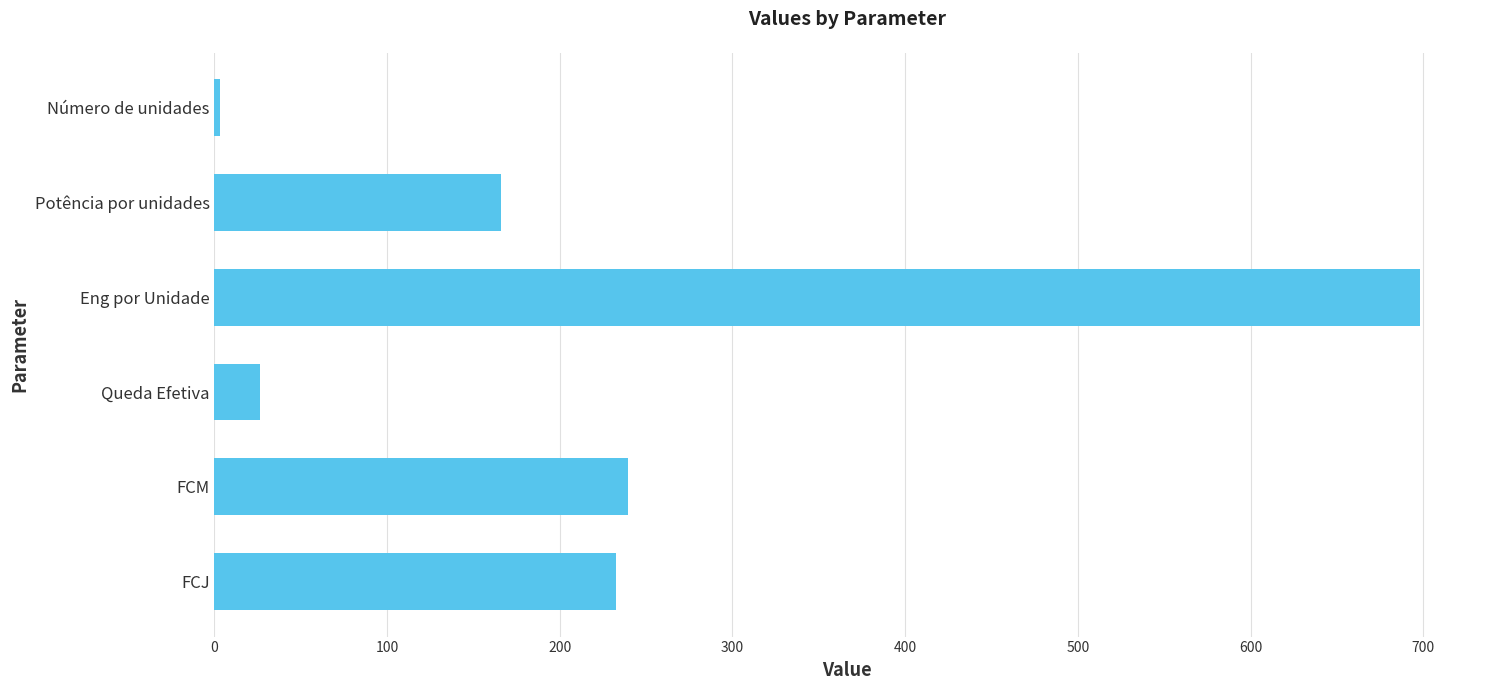

What is the difference between the maximum and minimum values?

695.0